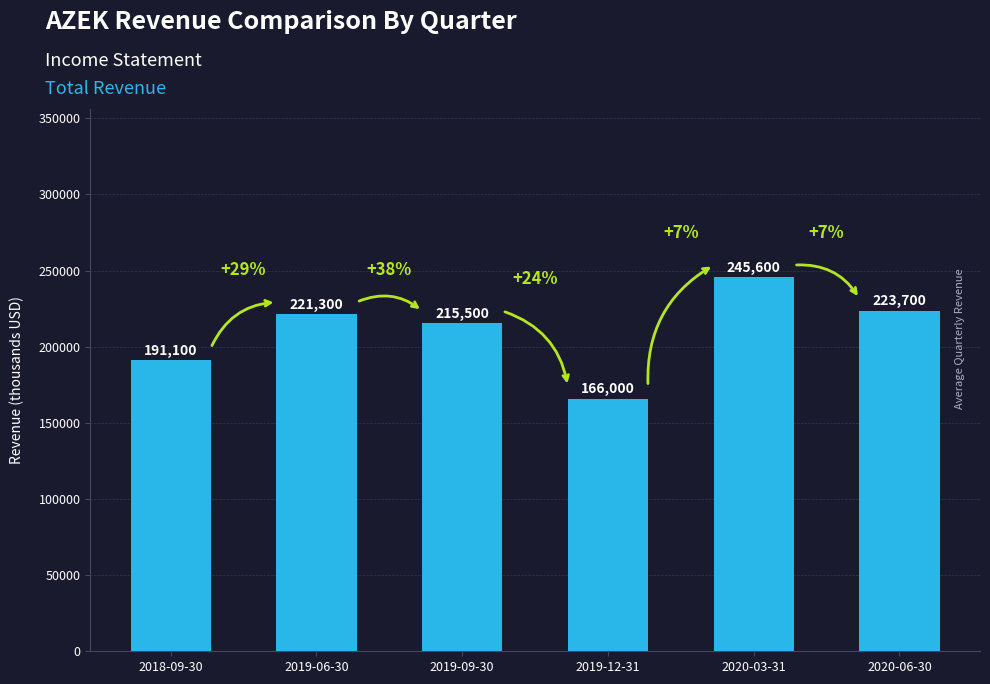

What is the ratio of the value at 2020-06-30 to the value at 2019-12-31?

1.3